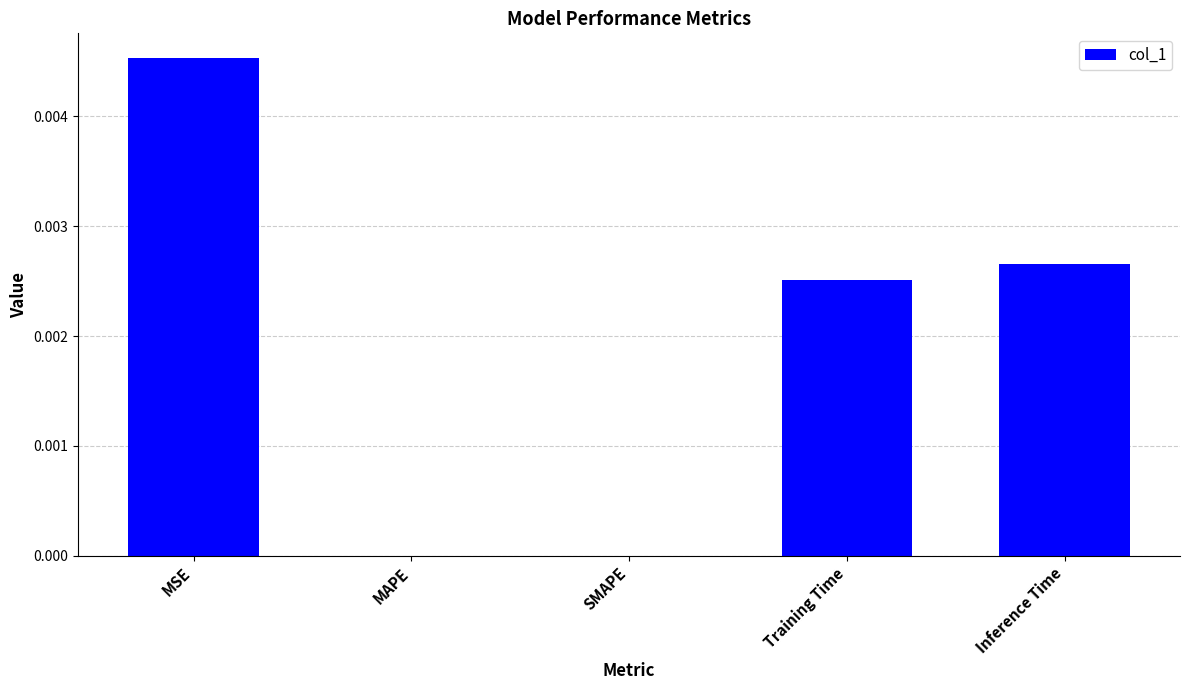

Which category has the highest value across all series?

MSE